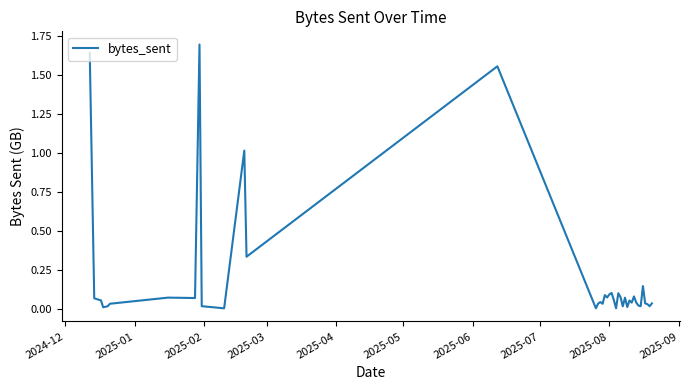

What is the difference between the maximum and minimum values?

1.7